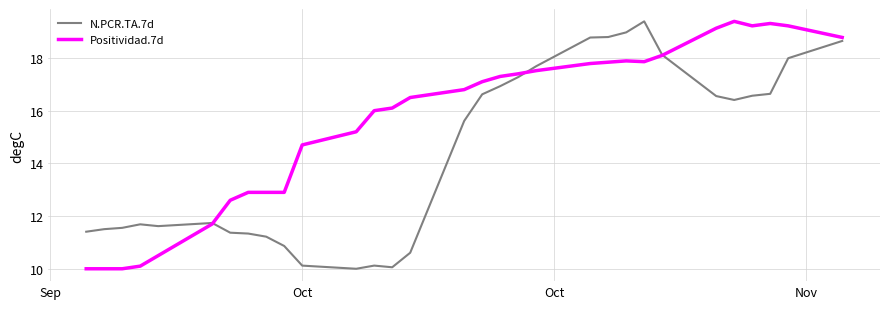

Which series has the largest total across all categories?

Positividad.7d